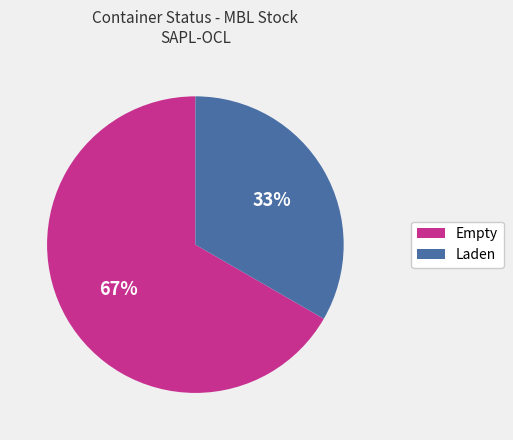

What is the smallest slice in the pie chart?

Laden